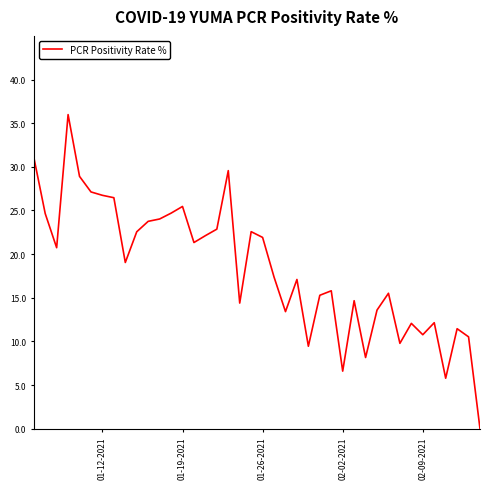

What is the greatest value displayed?

36.0